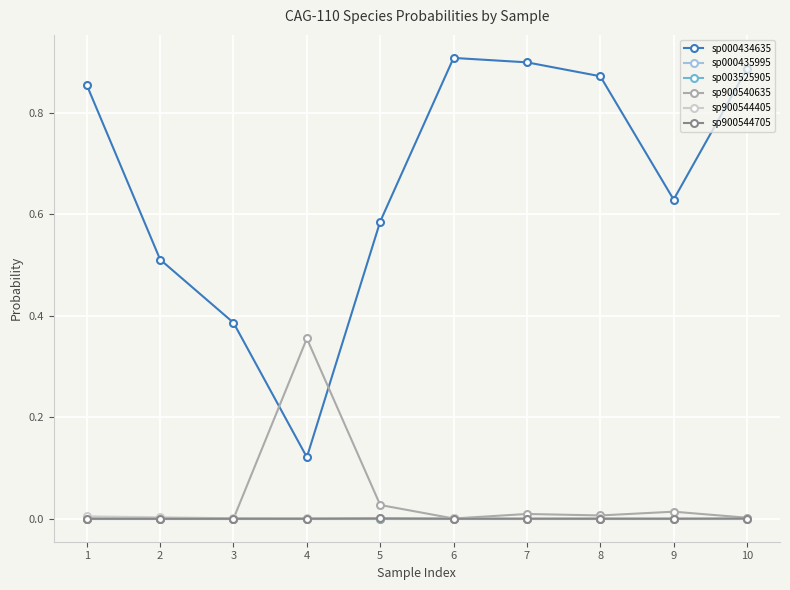

Rank the series by their maximum value, from lowest to highest.

sp000435995, sp003525905, sp900544705, sp900544405, sp900540635, sp000434635